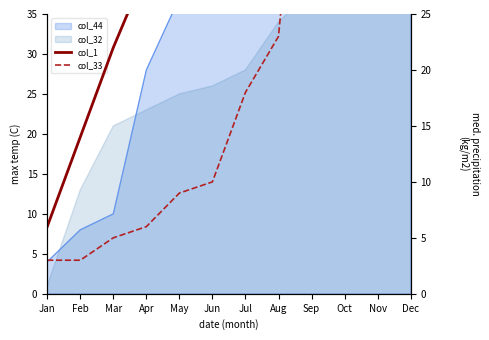

Between Mar and Oct, which series saw the biggest shift?

col_33